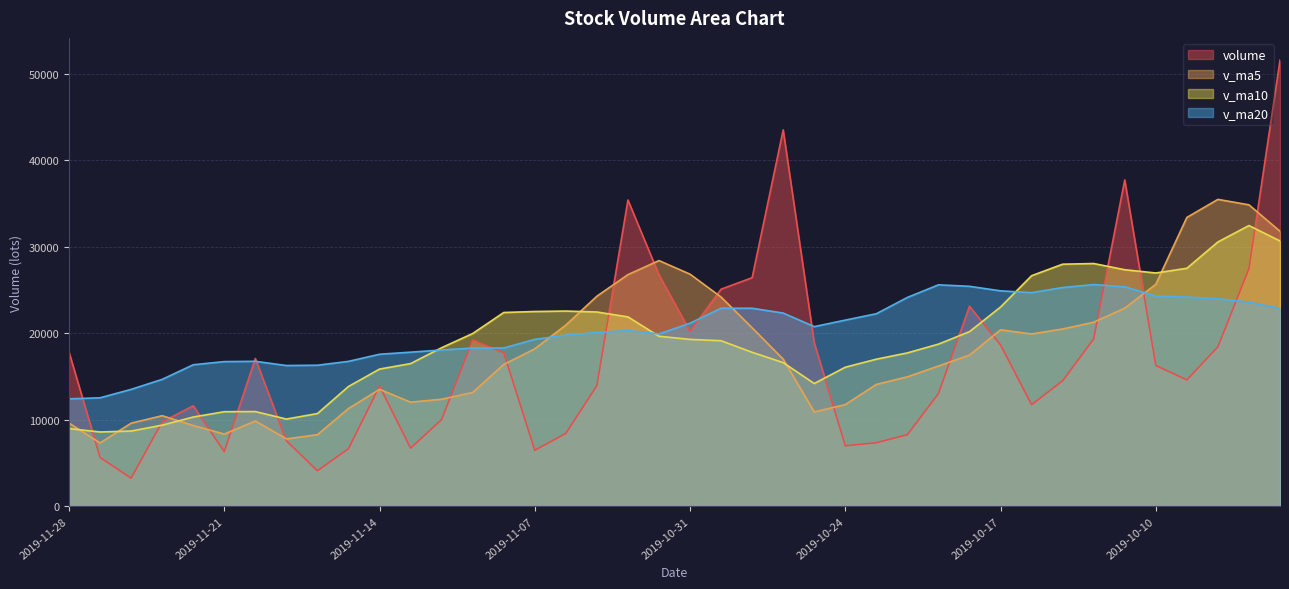

What is the sum of all volume values?

671259.1